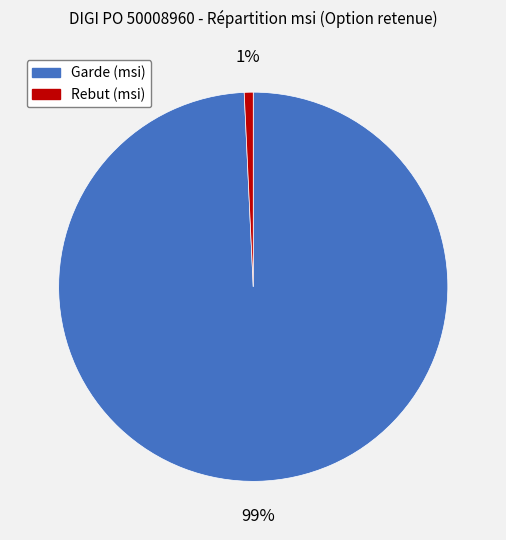

Which slice is the largest?

Garde (msi)